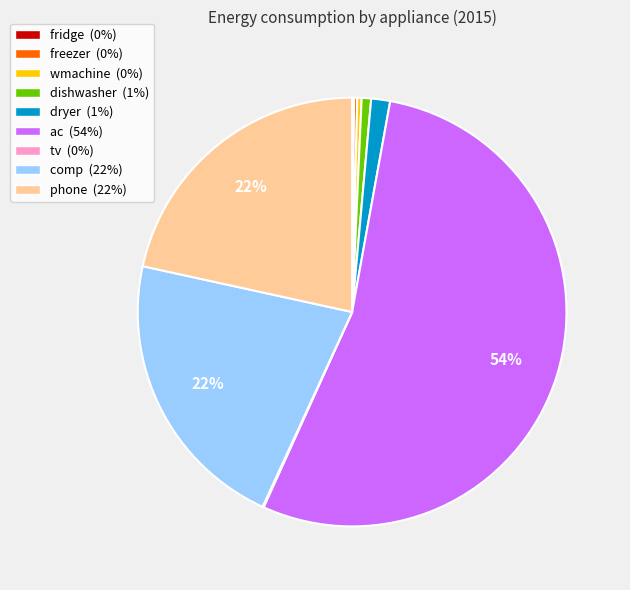

True or false: wmachine (0%) accounts for 15% of the total.

False